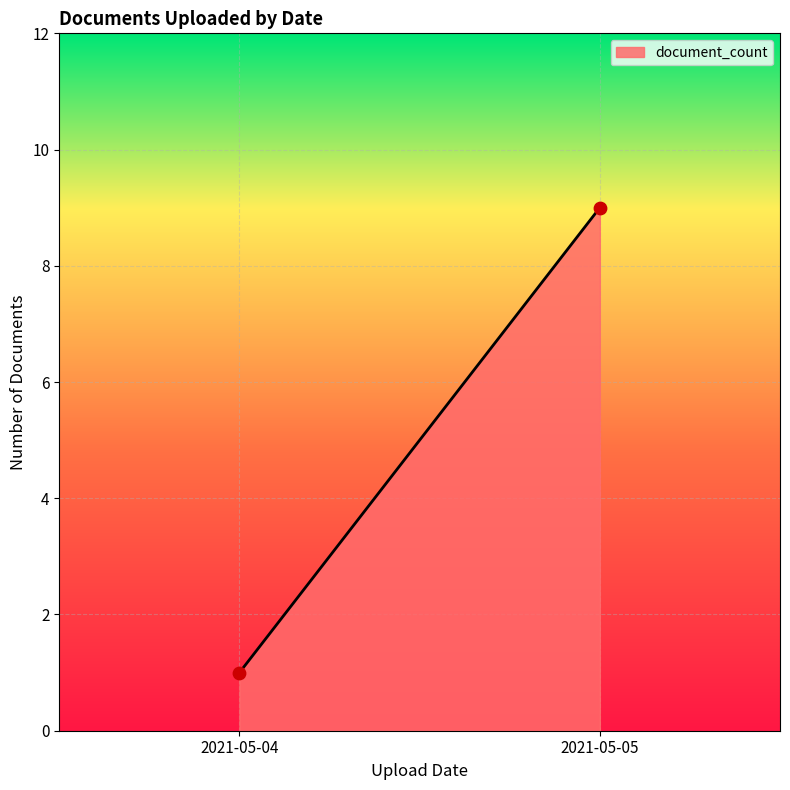

What is the range of Y values (max minus min)?

8